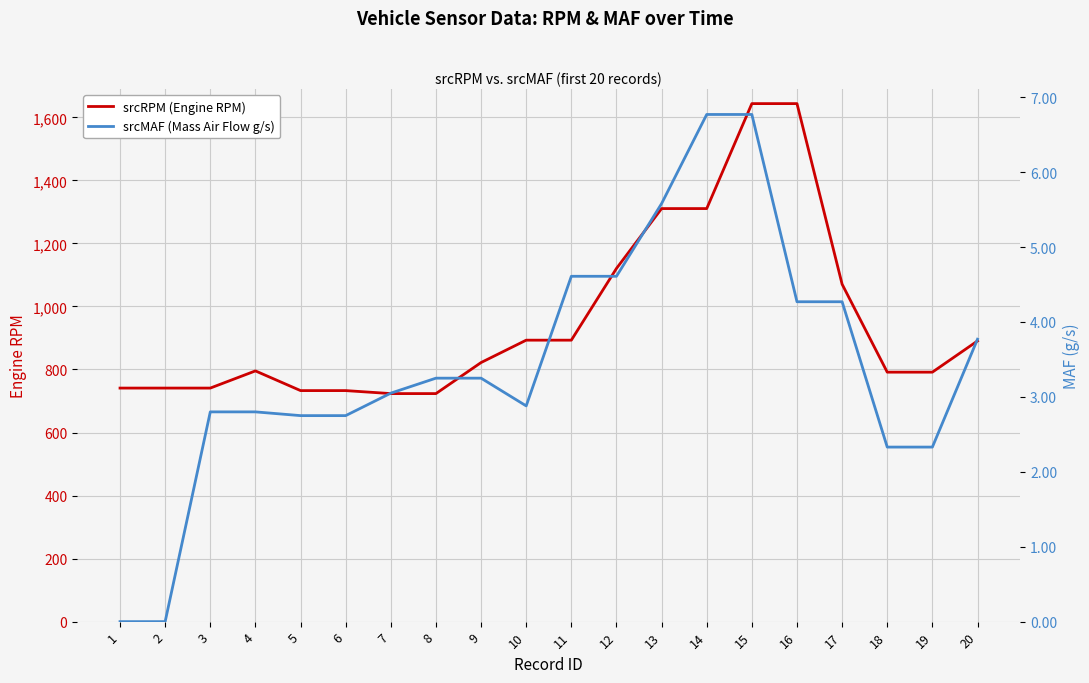

What is the value of the srcRPM (Engine RPM) point at the 9th from the left?

822.0